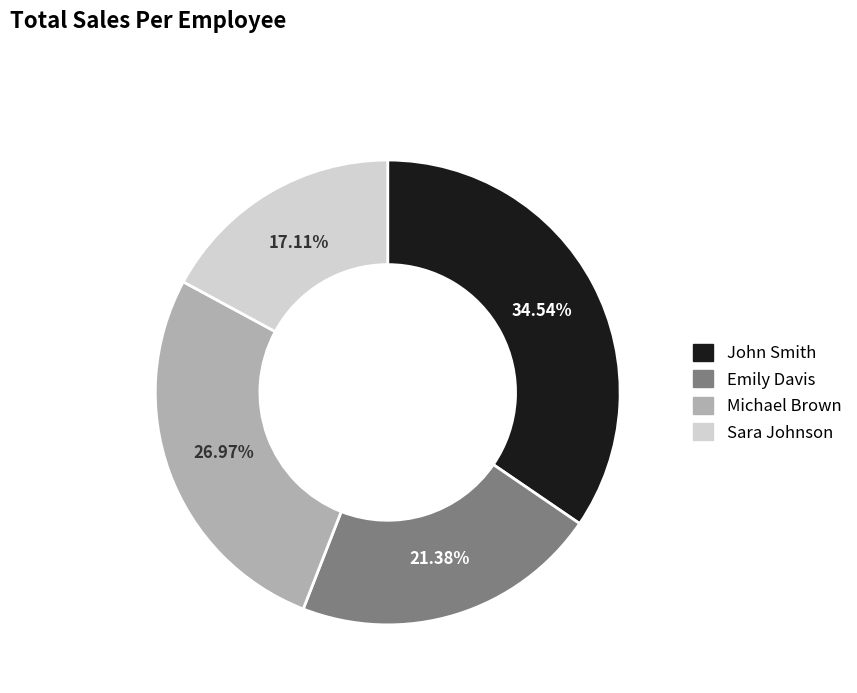

To the nearest percent, what is the combined percentage of Michael Brown and Emily Davis?

48%